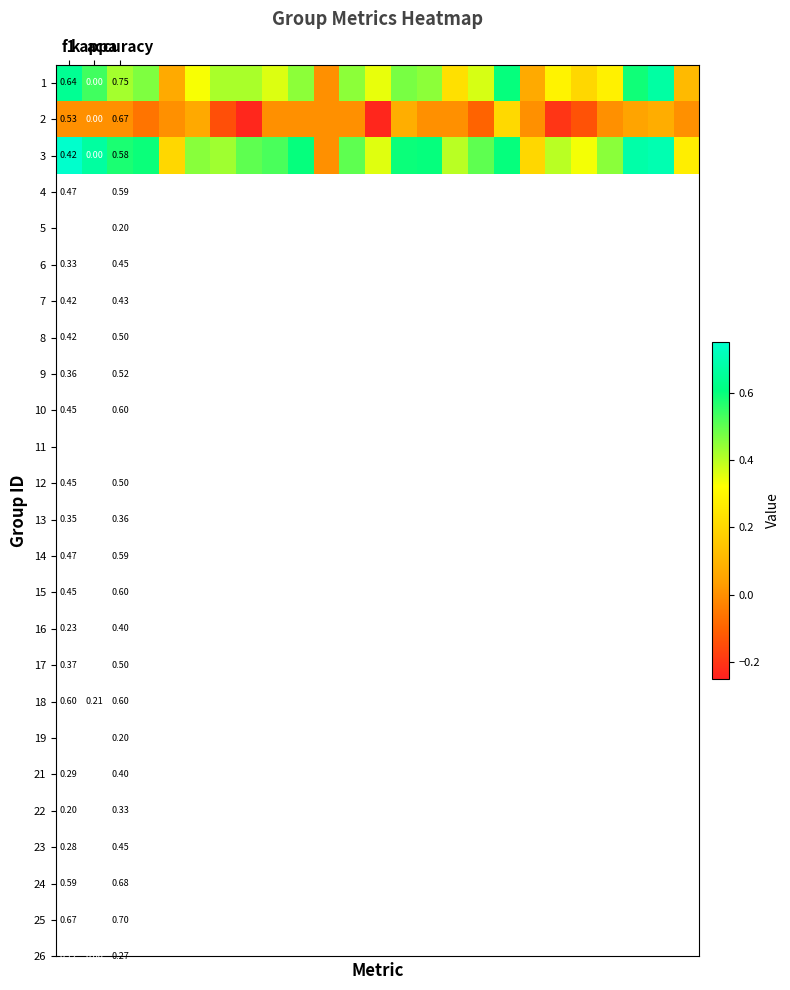

What is the total value across all series at 9?

1.1